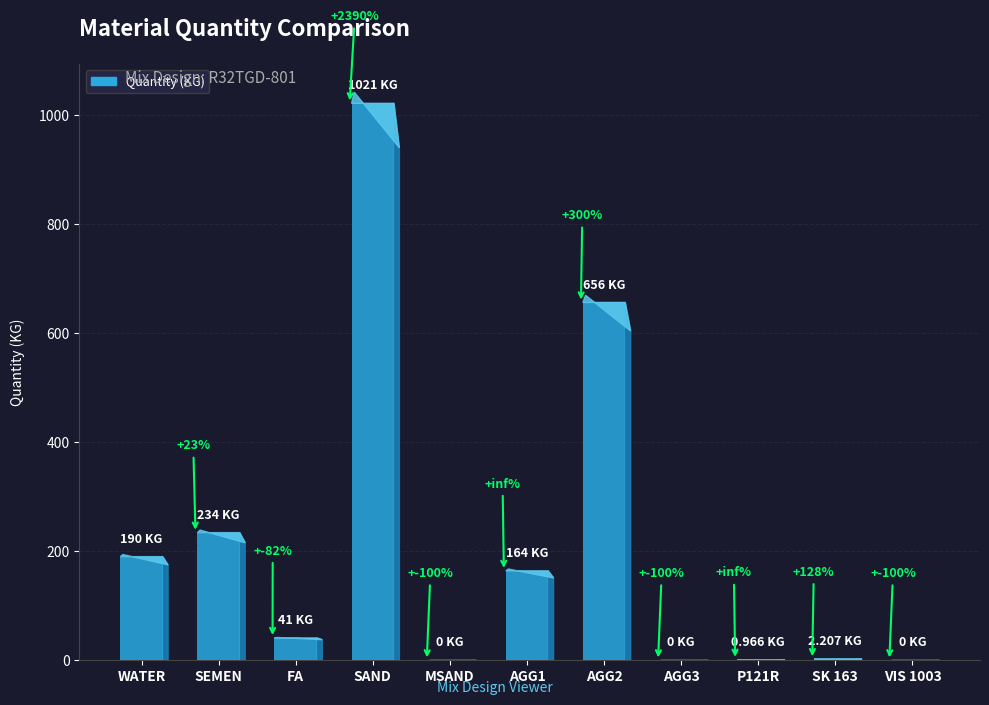

How many values are above zero?

8